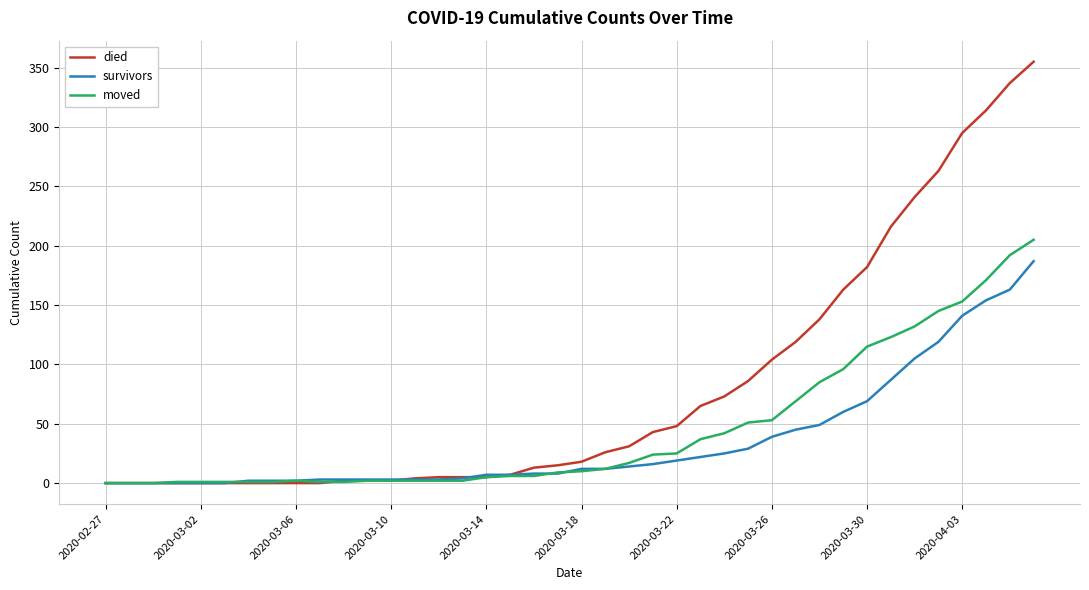

Which series has the largest range (max minus min)?

died